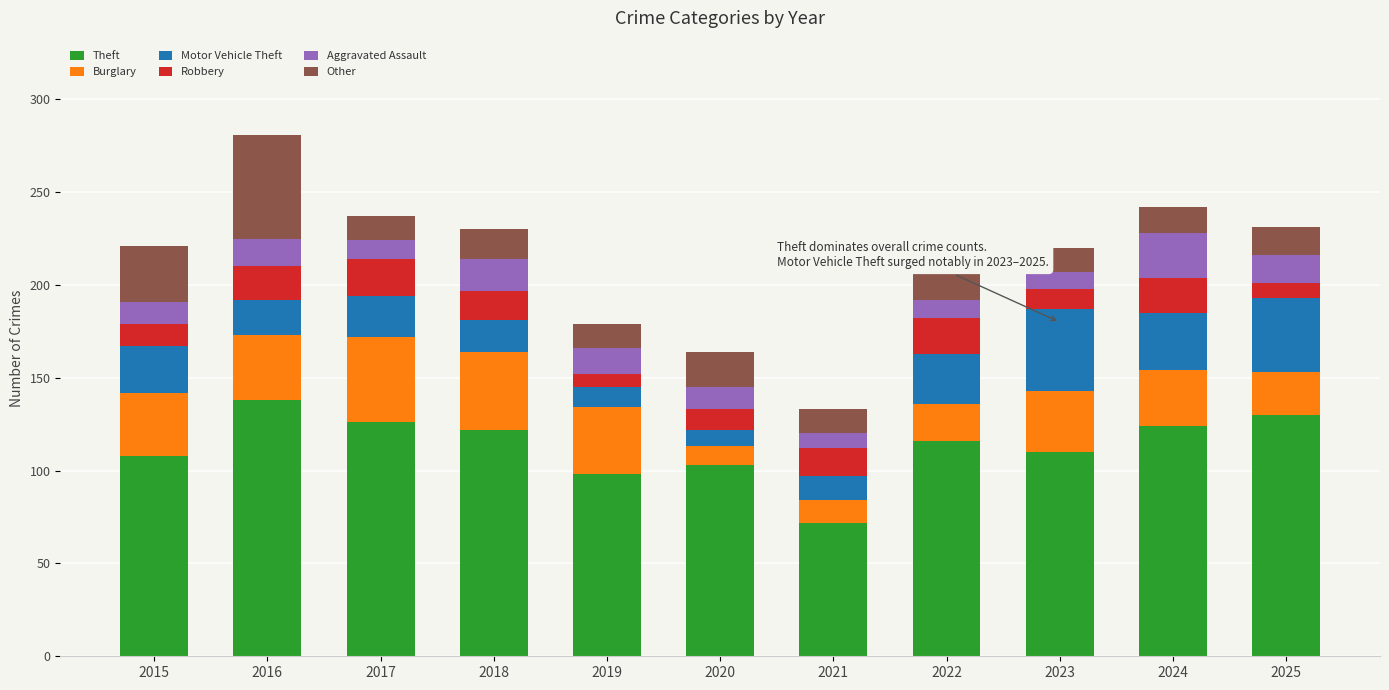

At which label does Theft reach its peak?

2016